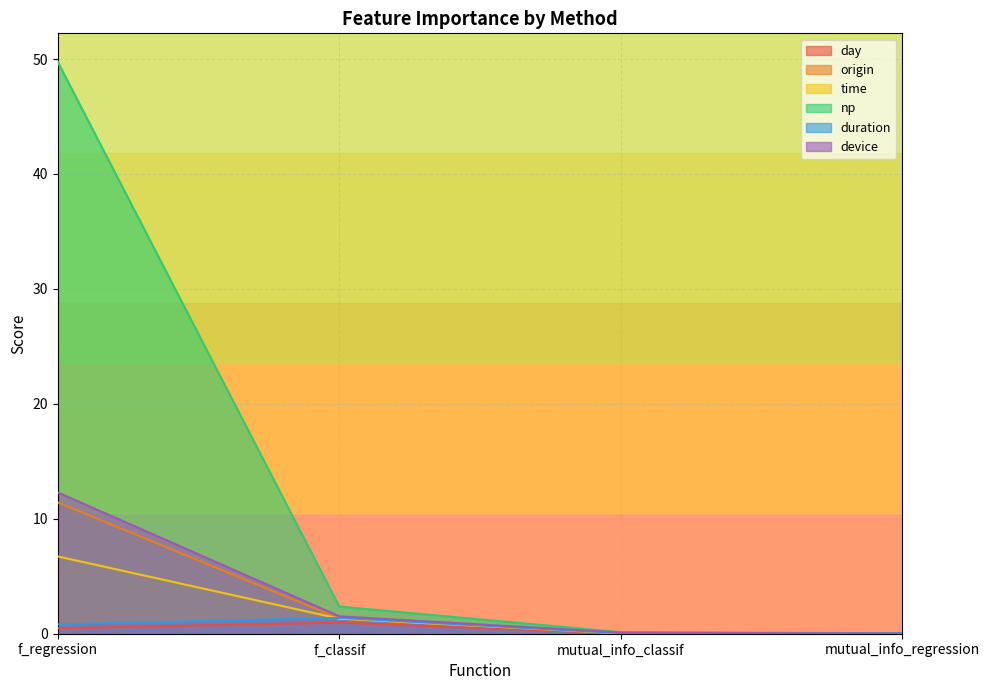

What is the average value of the device series?

3.5